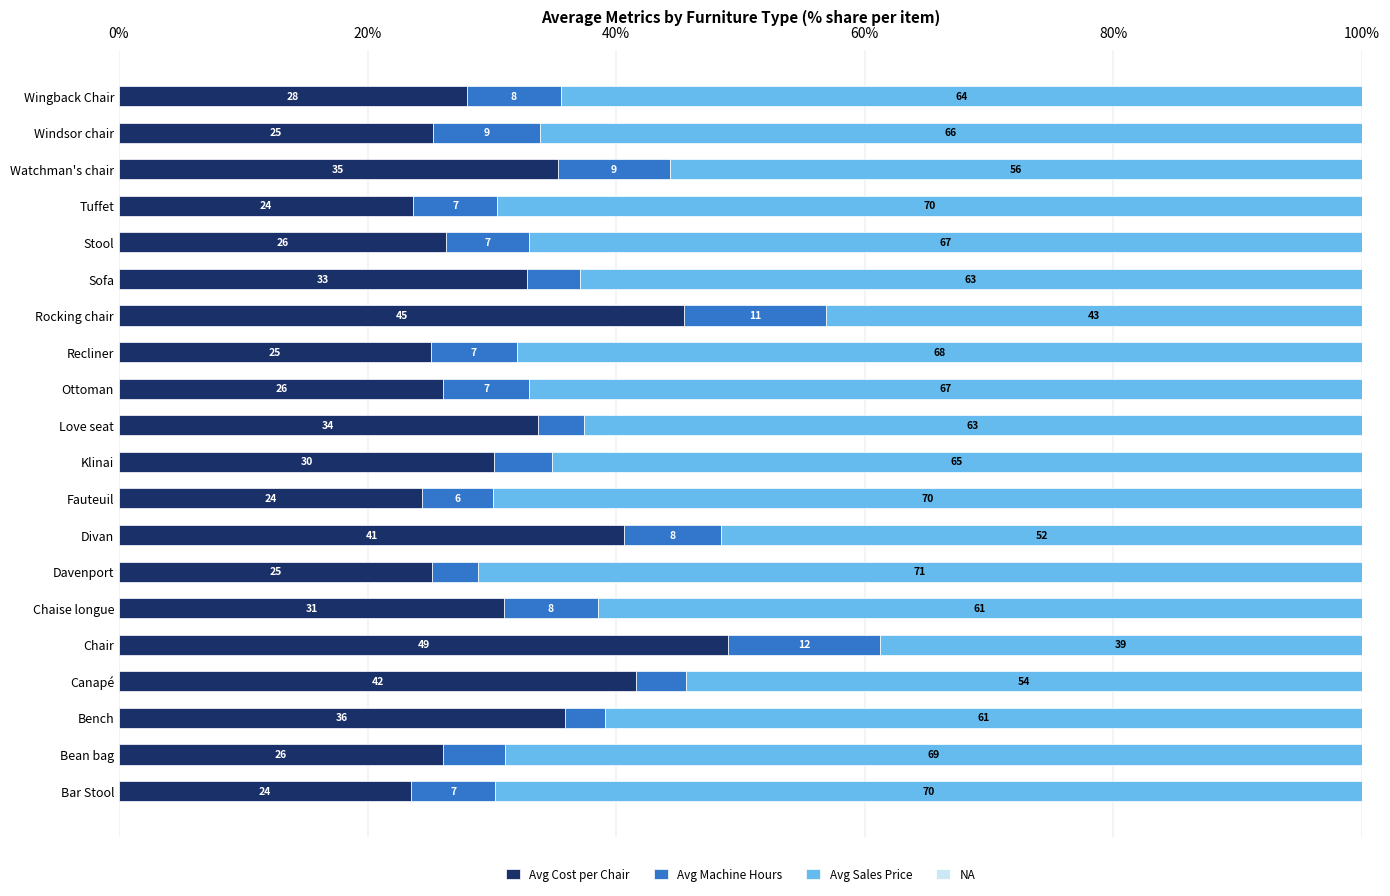

What is the total value across all series at Chair?

100.0